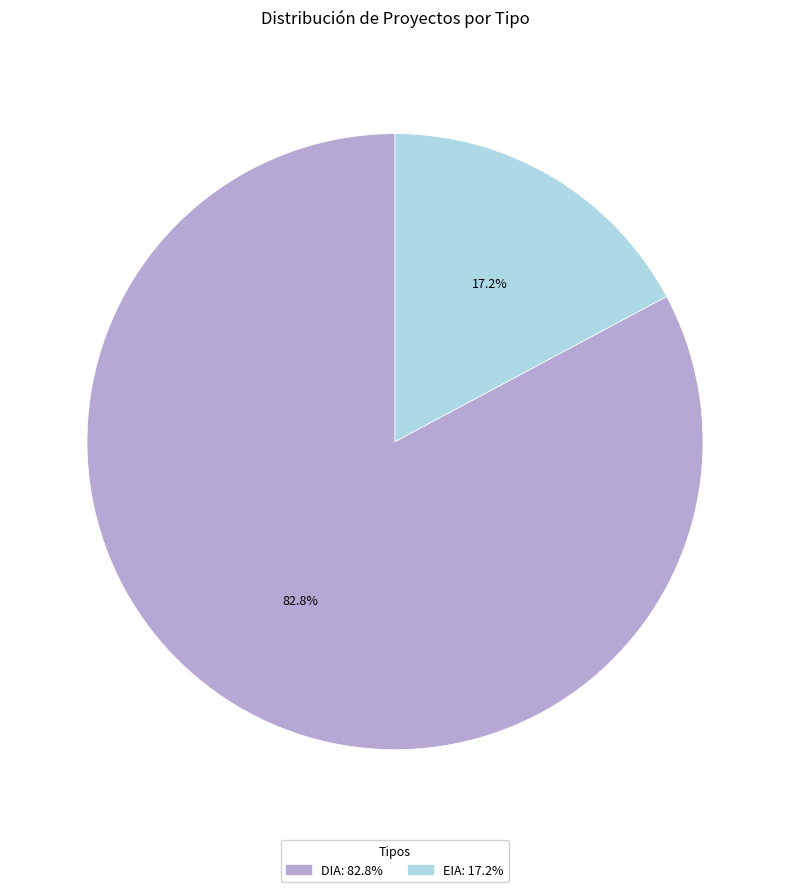

What percentage is the EIA slice, to the nearest percent?

17%